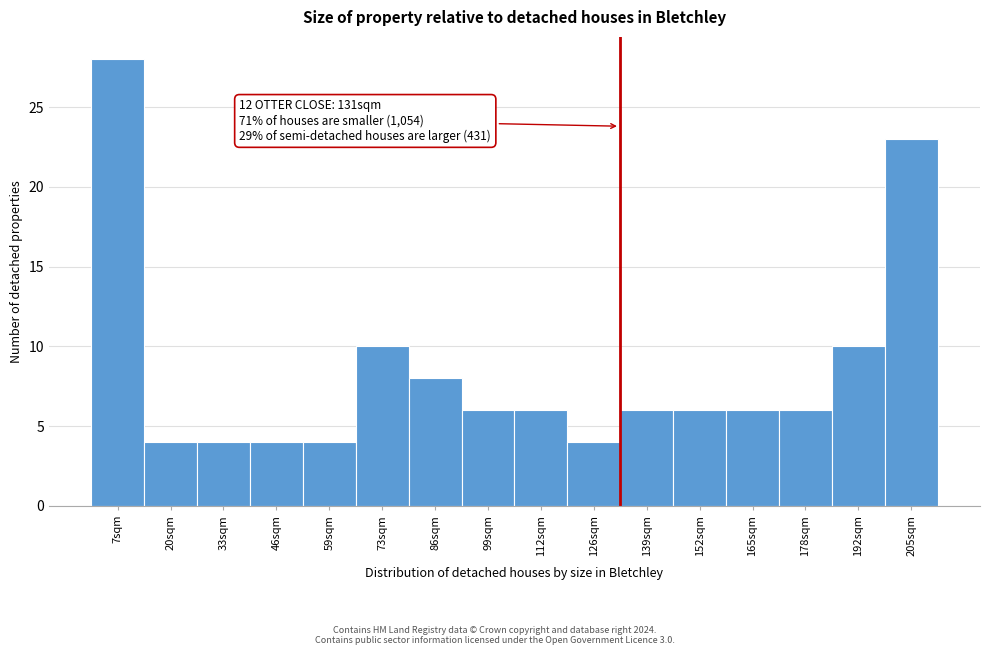

Over which range of the x-axis is the bar tallest?

0 to 14